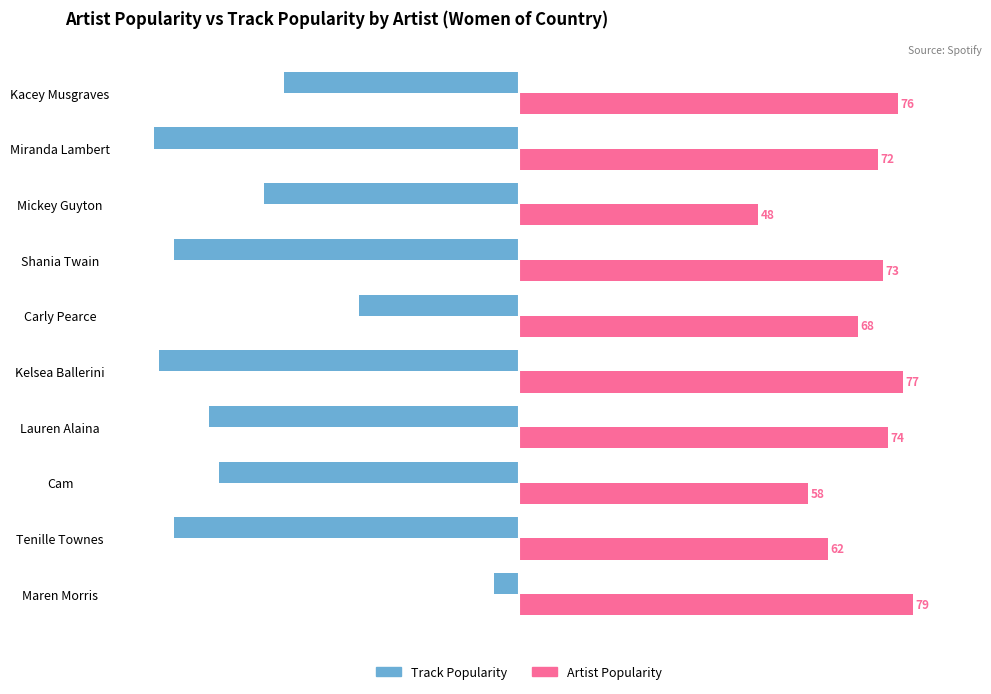

True or false: Track Popularity has a value of -28 at Mickey Guyton.

False